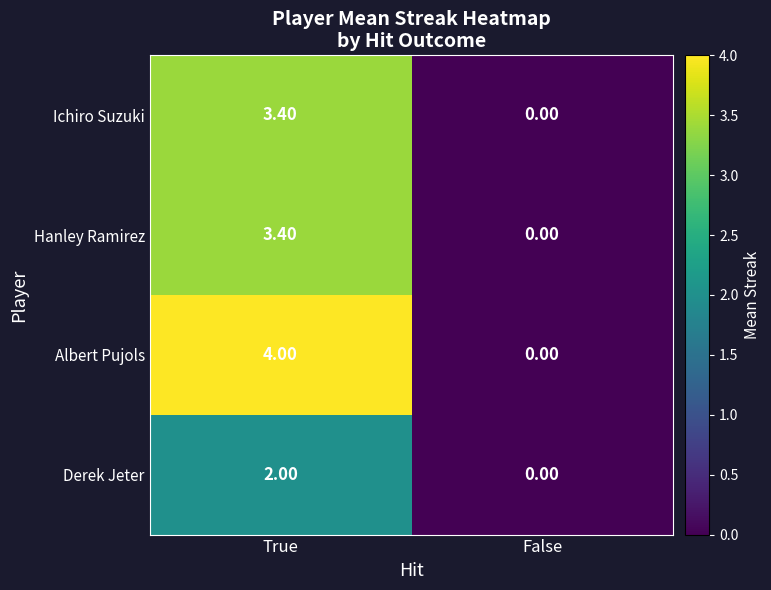

What is the difference between the maximum and minimum values in the Derek Jeter series?

2.0